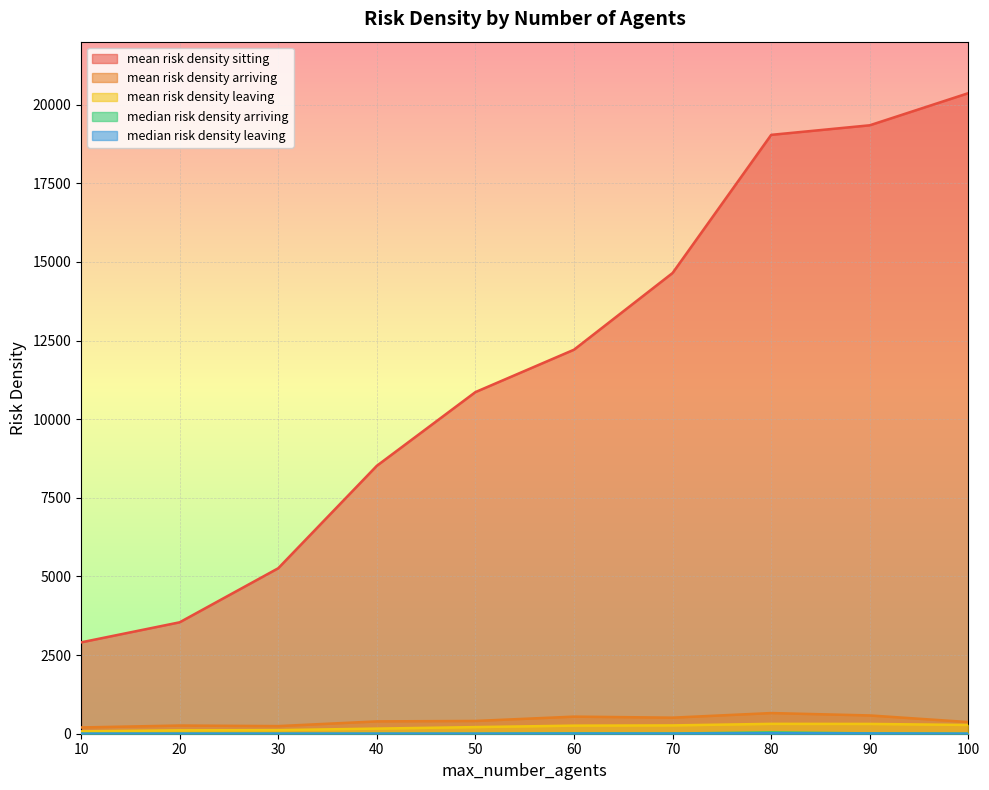

What is the value of the mean risk density leaving point at the 1st from the left?

75.6